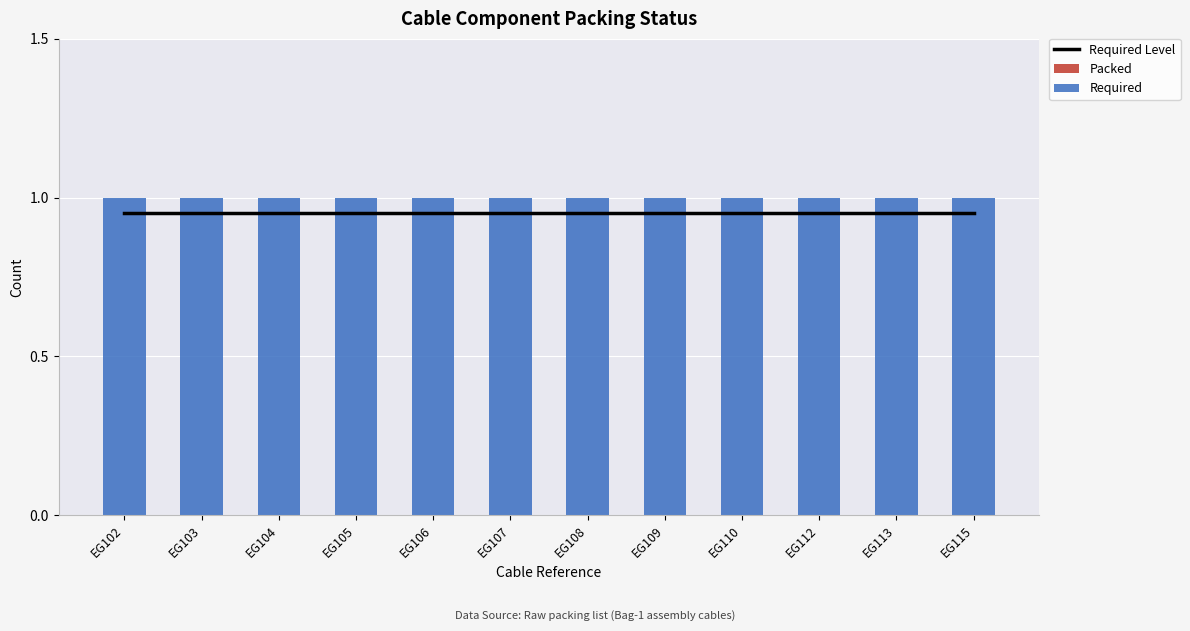

At which label is Required closest to 1?

EG102